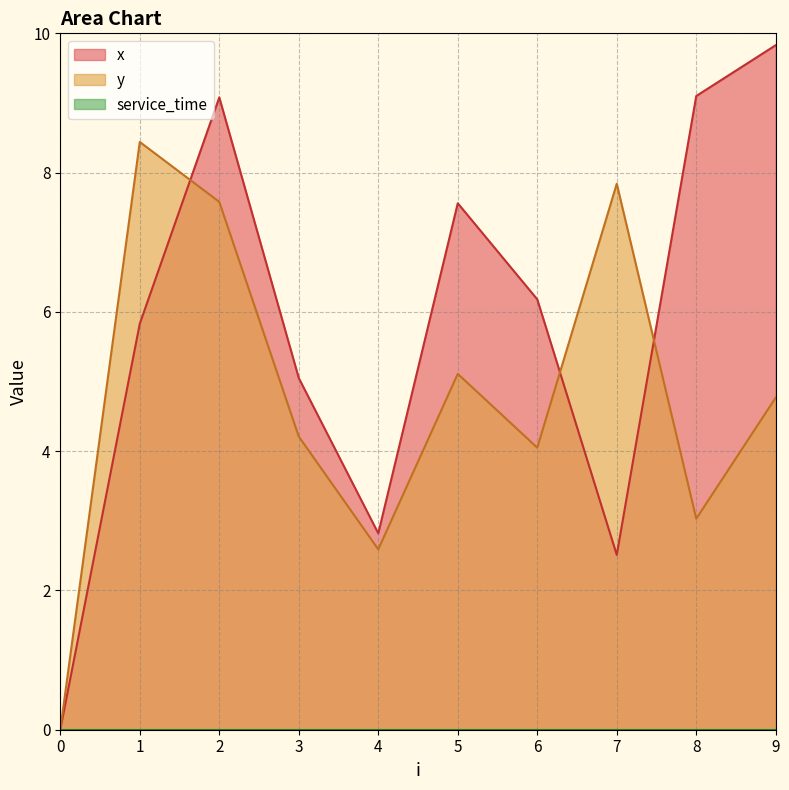

What is the value of the y point at the 3rd from the left?

7.6